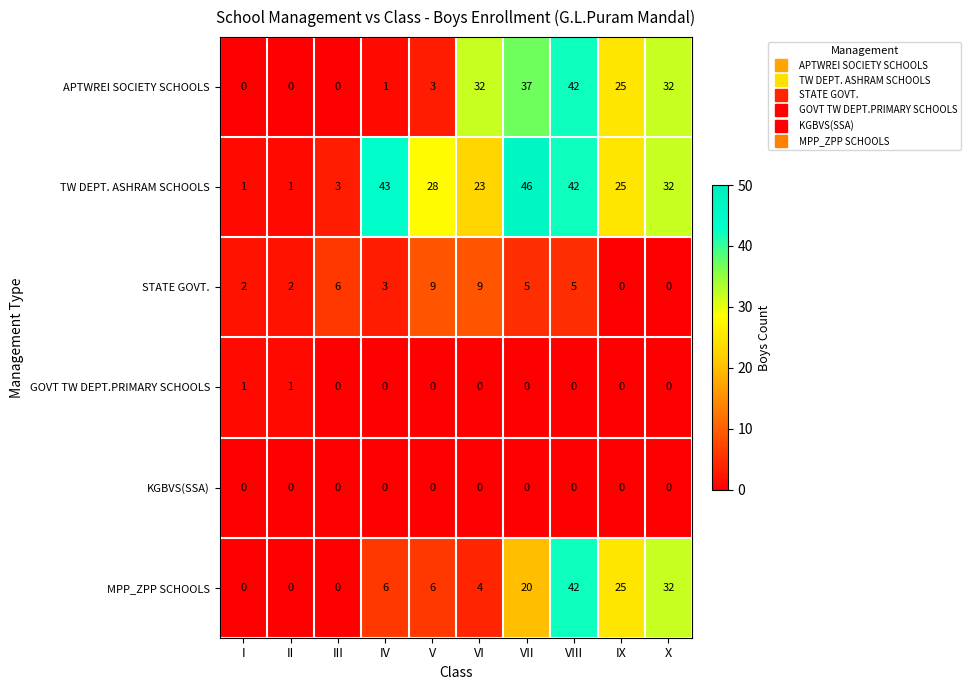

What is the difference between the highest and lowest values at V?

28